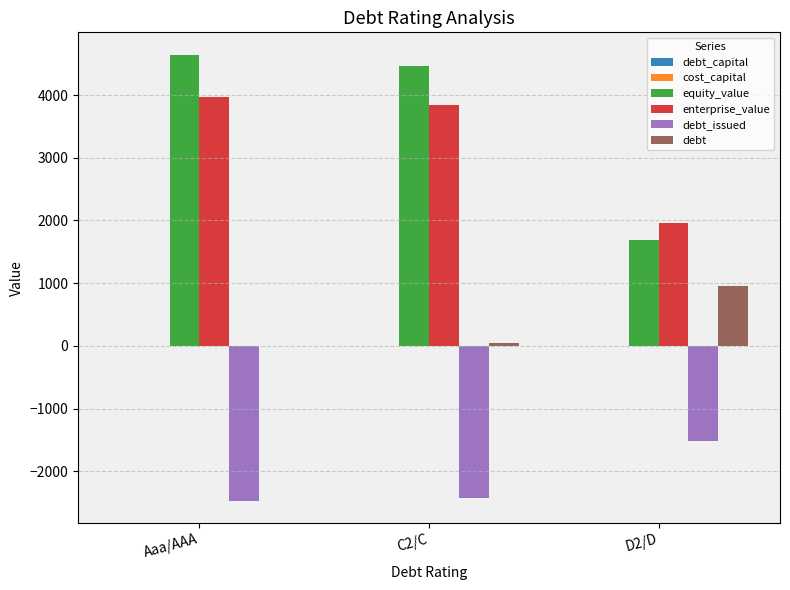

How many categories are shown in the chart?

3